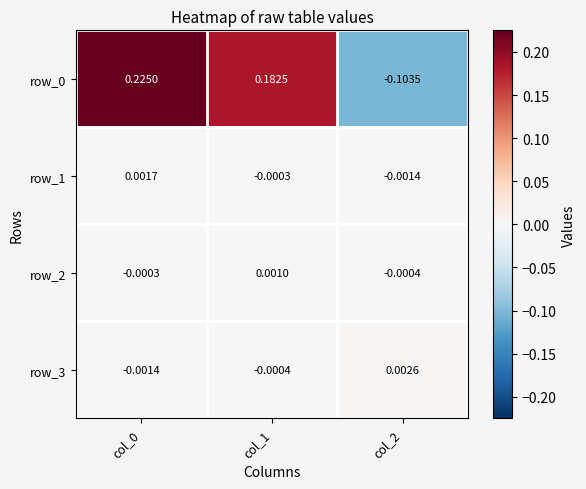

Is the value of row_0 at col_1 greater than the value of row_3 at col_0?

Yes